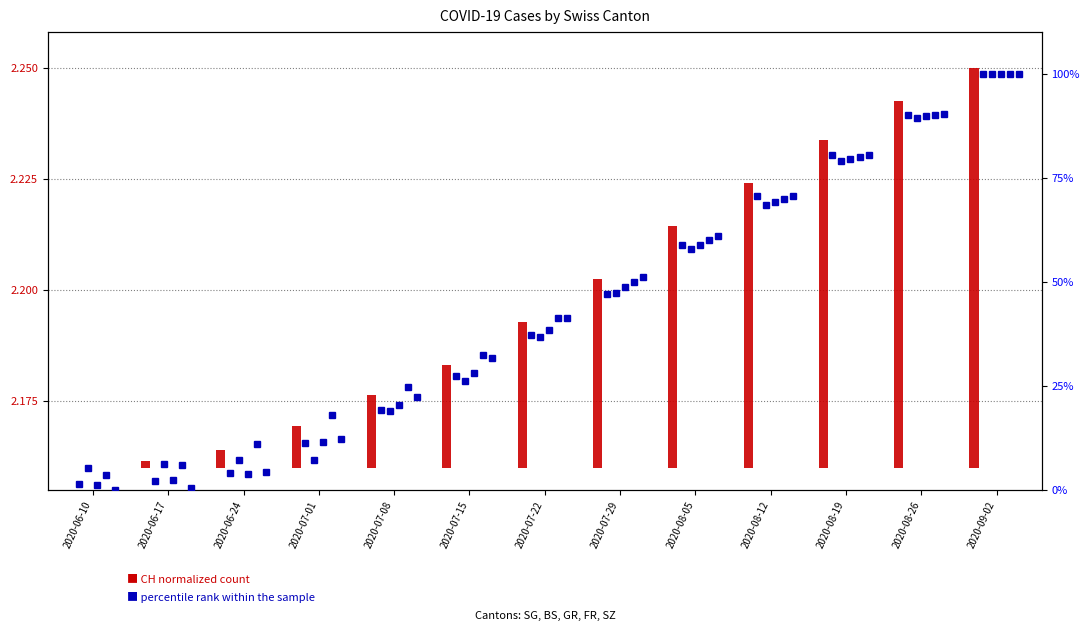

What is the highest value of the SG series?

100.0